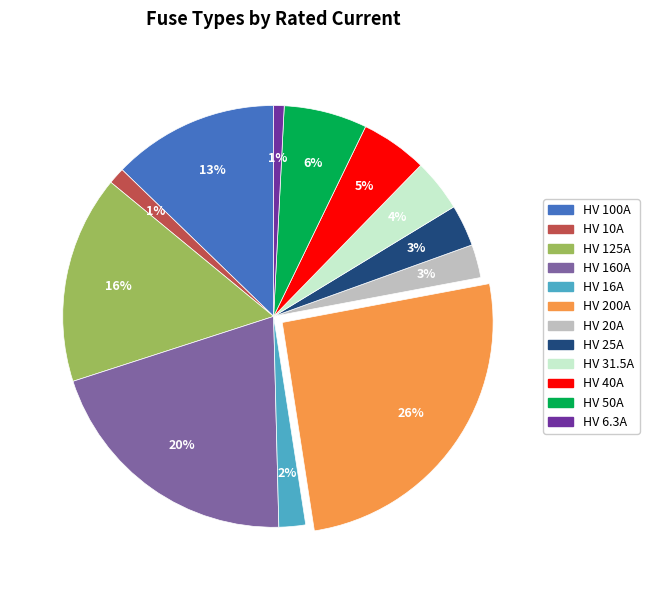

Combined, do HV 200A and HV 100A account for over 50%?

No